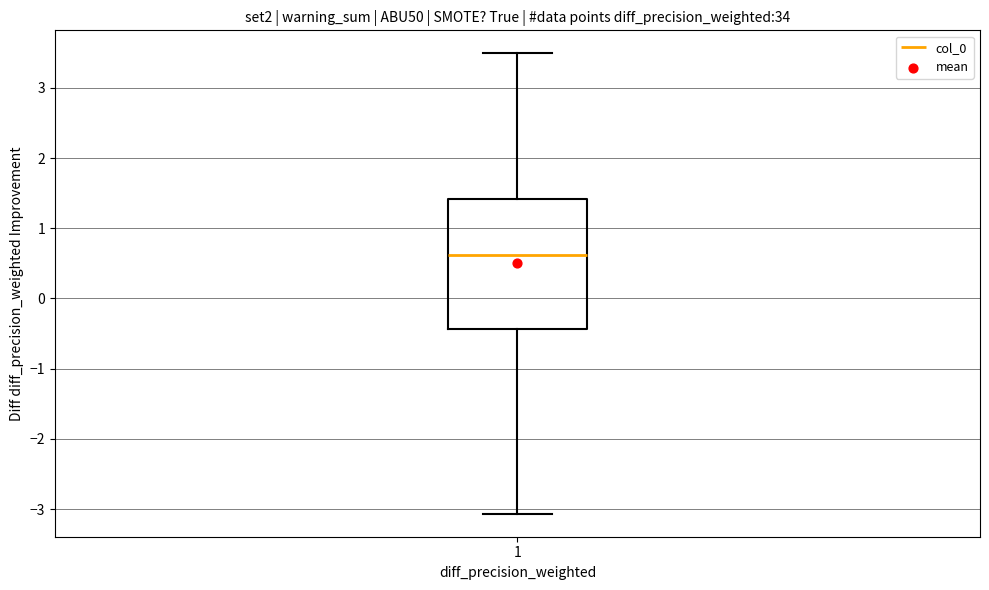

Where does the upper whisker of the box at x = 1 end on the y-axis? The values are not printed on the chart, so give them approximately, as read against the axis.

3.5